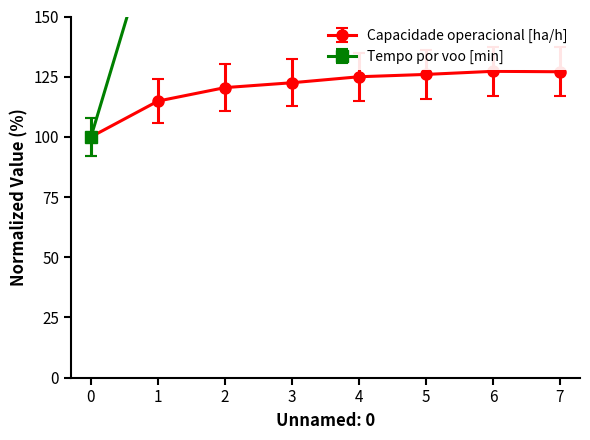

What is the value of the Capacidade operacional [ha/h] point at the 1st from the left?

100.0